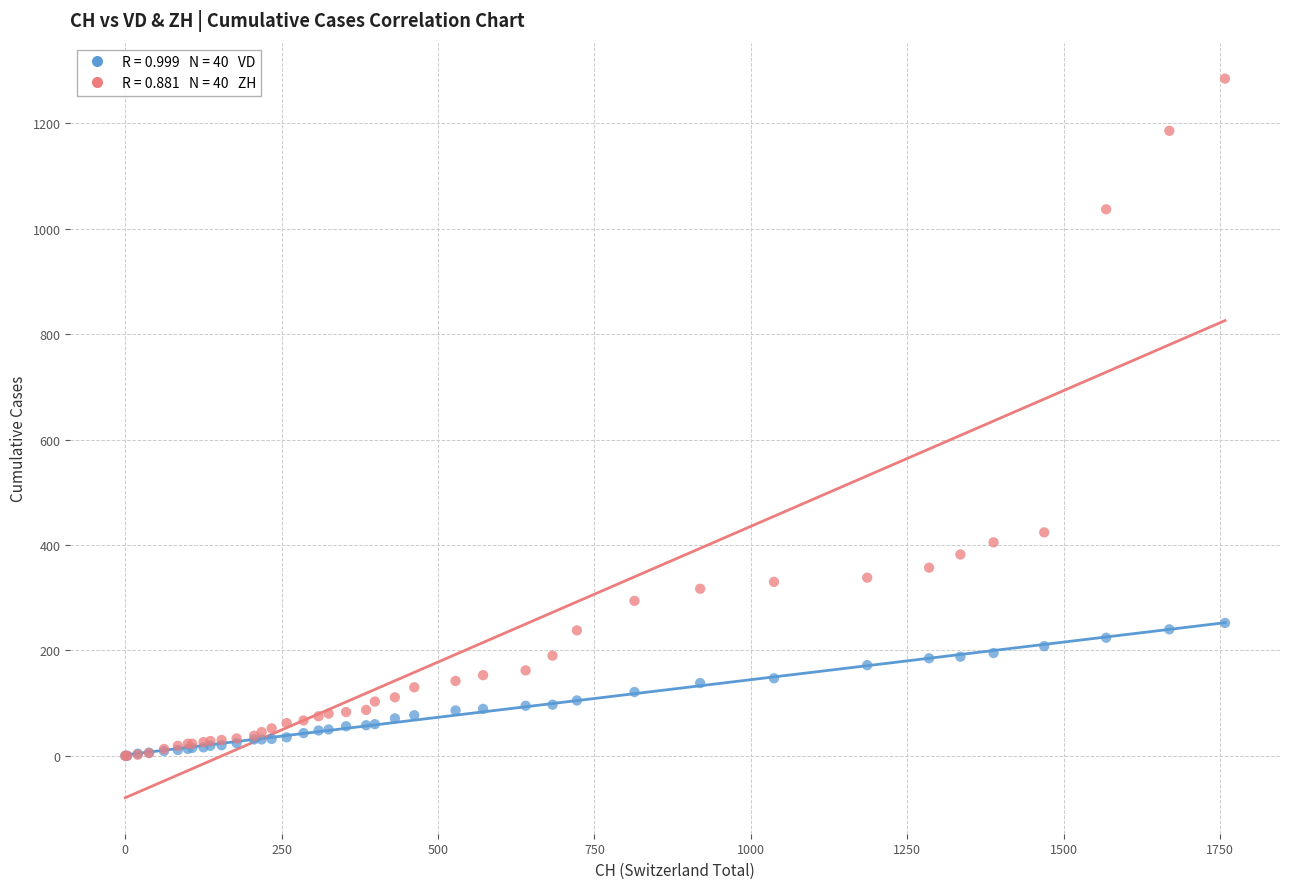

Across all series, what Y value is closest to 642?

424